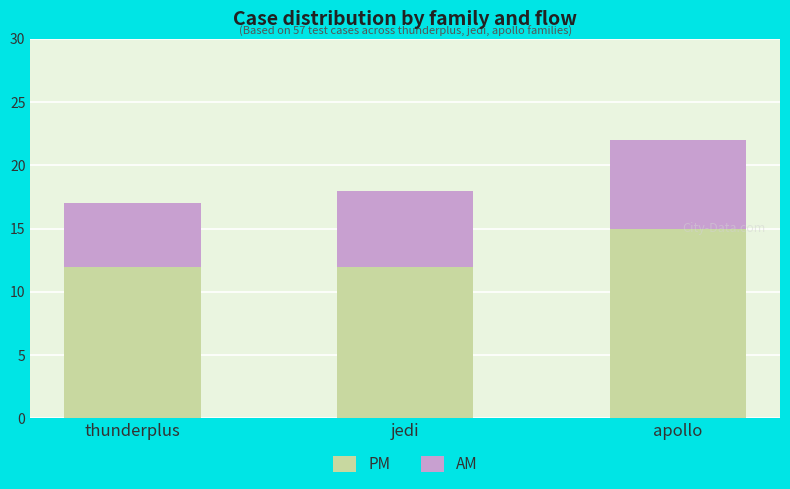

Reading right to left, list the values for the PM series.

15	12	12